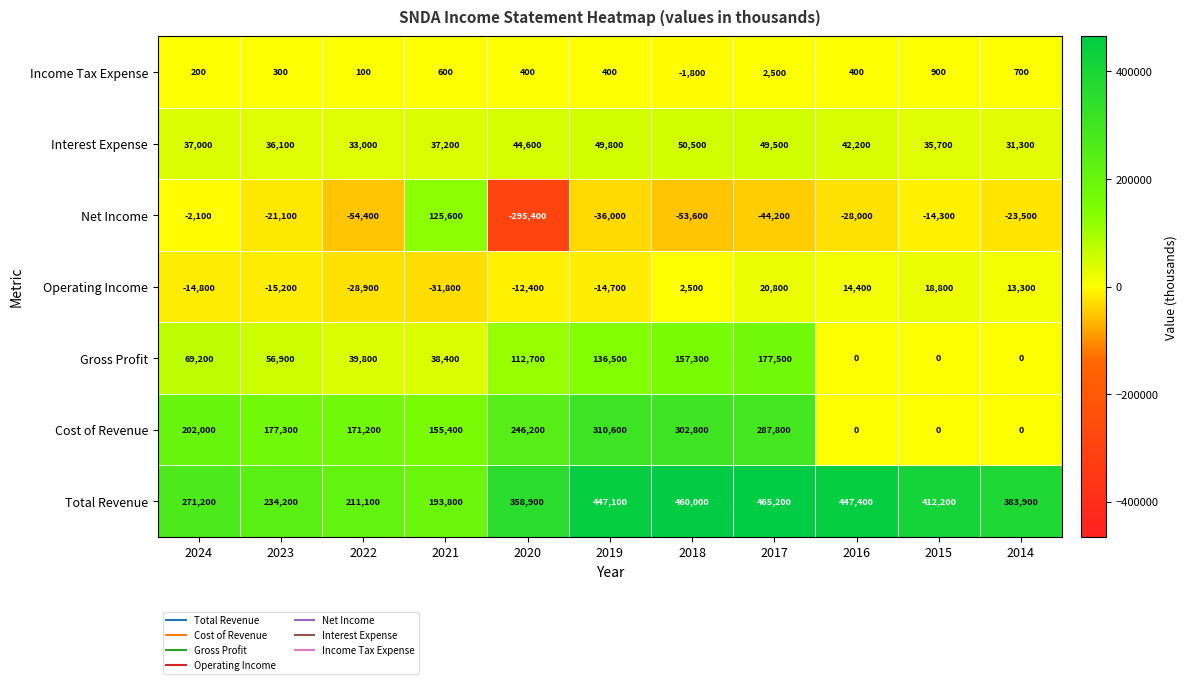

The Net Income series shows -36000 at 2019. True or false?

True